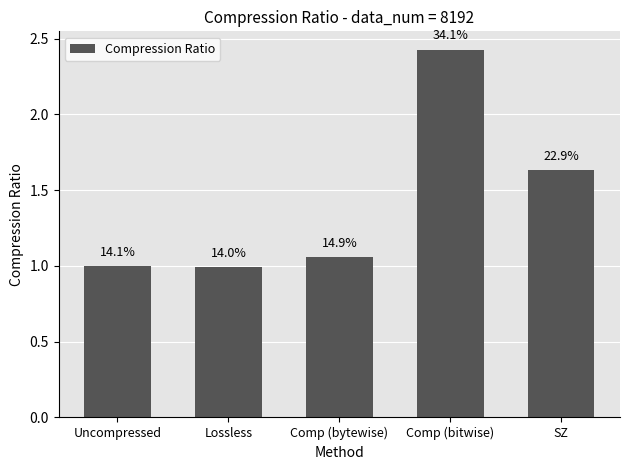

What is the difference between the maximum and minimum values?

1.4